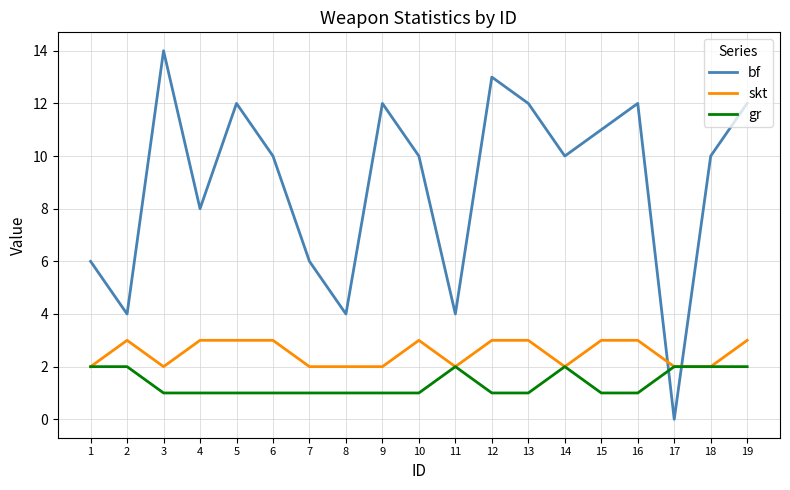

How many gr values are between 1 and 2?

19